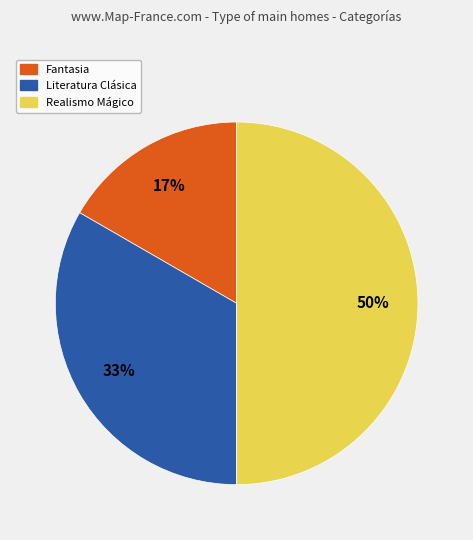

What percentage is the Realismo Mágico slice, to the nearest percent?

50%